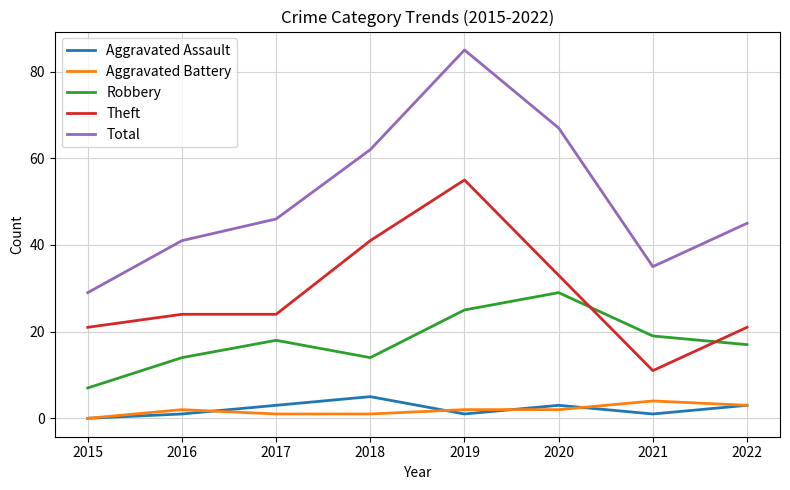

What is the total value across all series at 2020?

134